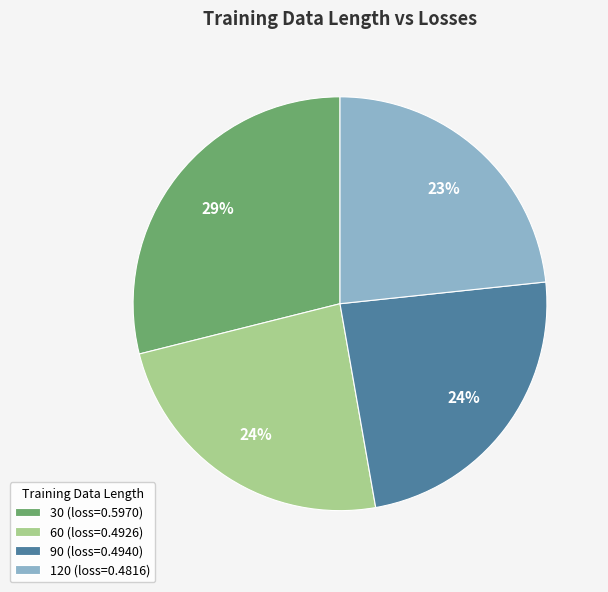

The 90 slice represents 24% of the pie. True or false?

True